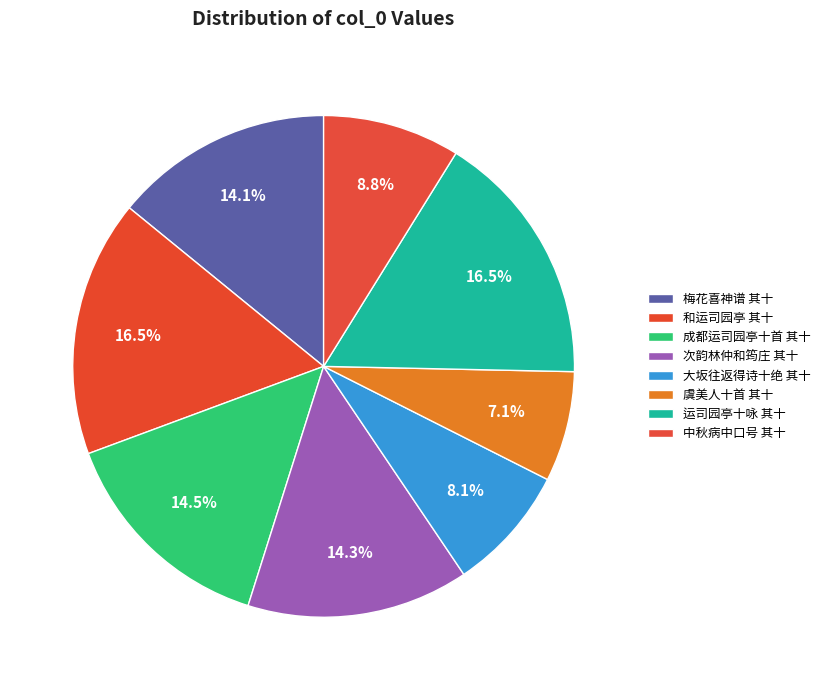

Count the number of slices in the pie.

8